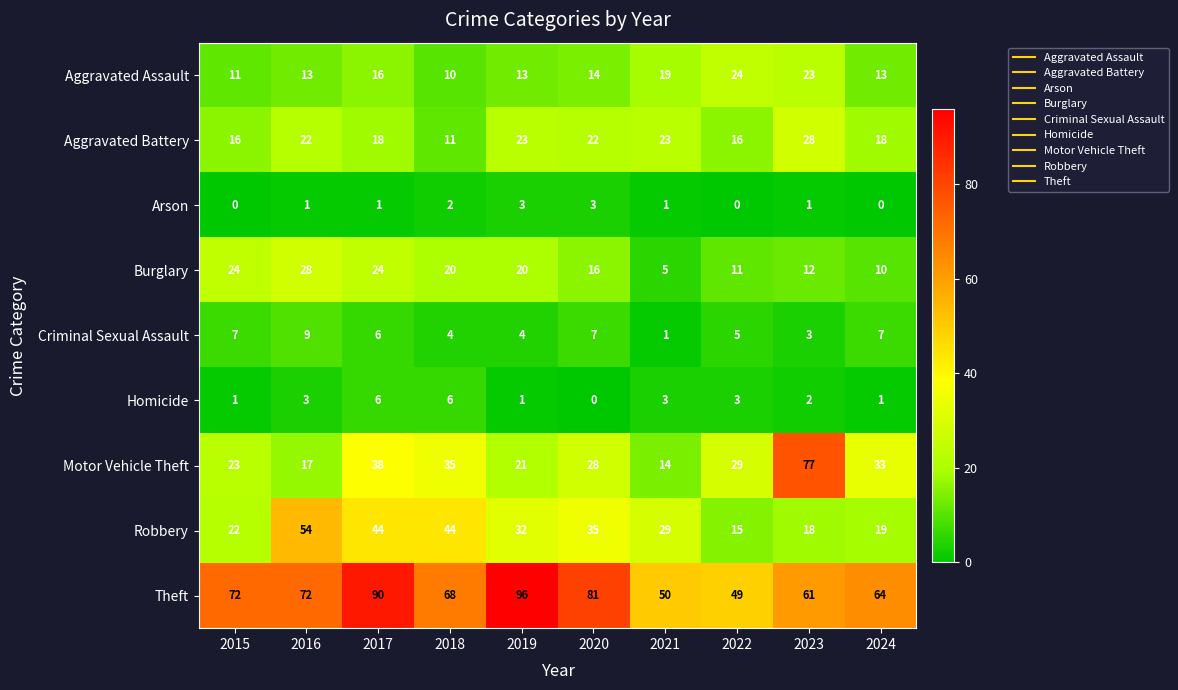

Which label corresponds to the largest value in the chart?

2019